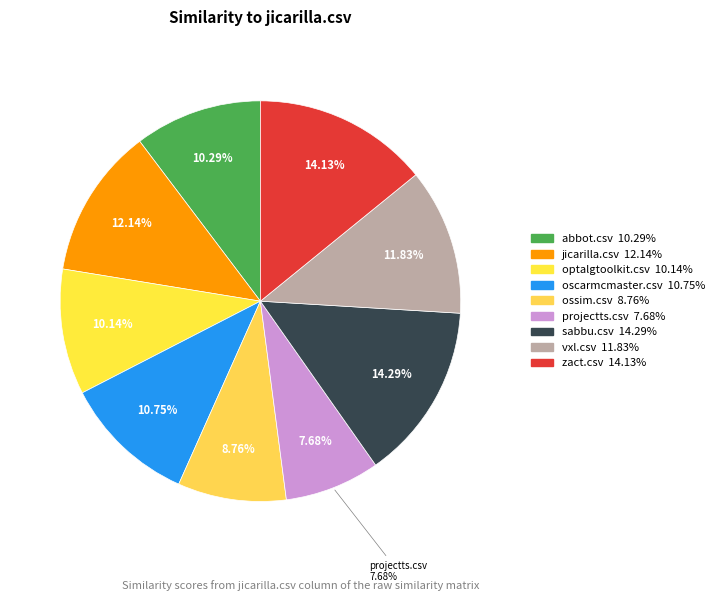

To the nearest percent, what is the difference between the projectts.csv and abbot.csv slice percentages?

3%